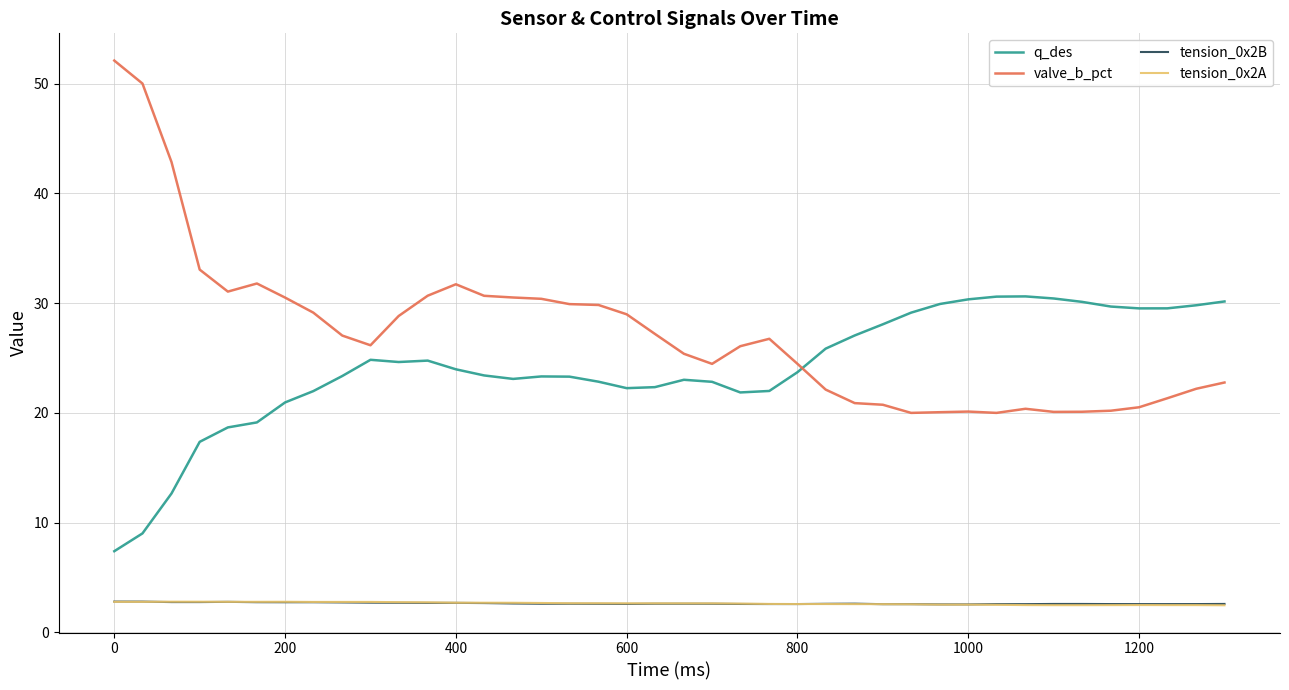

What are all the series names shown in the legend?

q_des, valve_b_pct, tension_0x2B, tension_0x2A